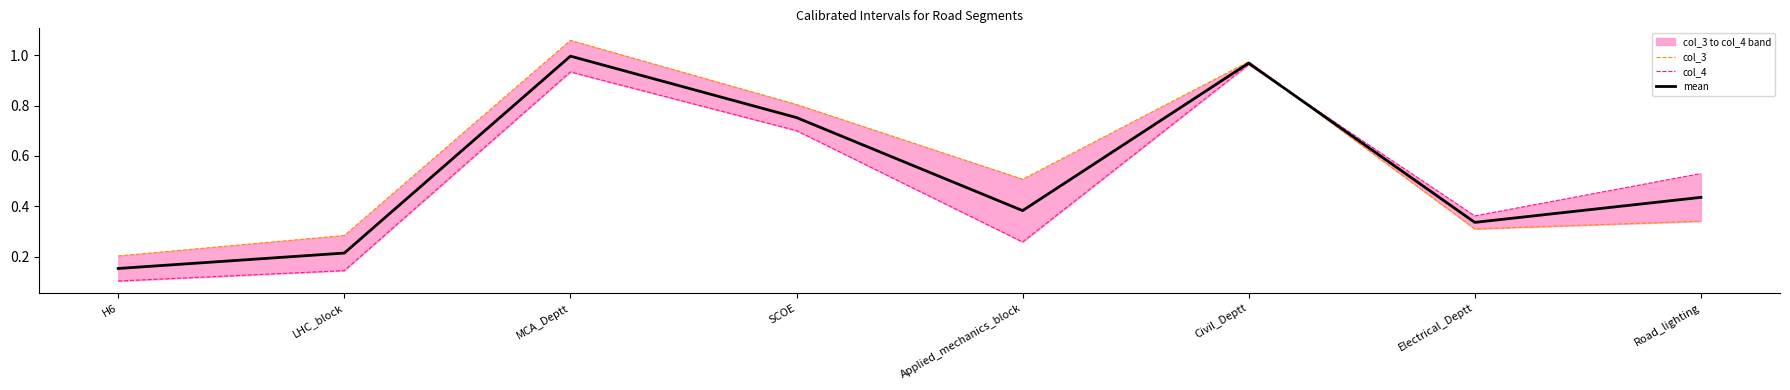

What is the approximate value of mean at Civil_Deptt?

1.0